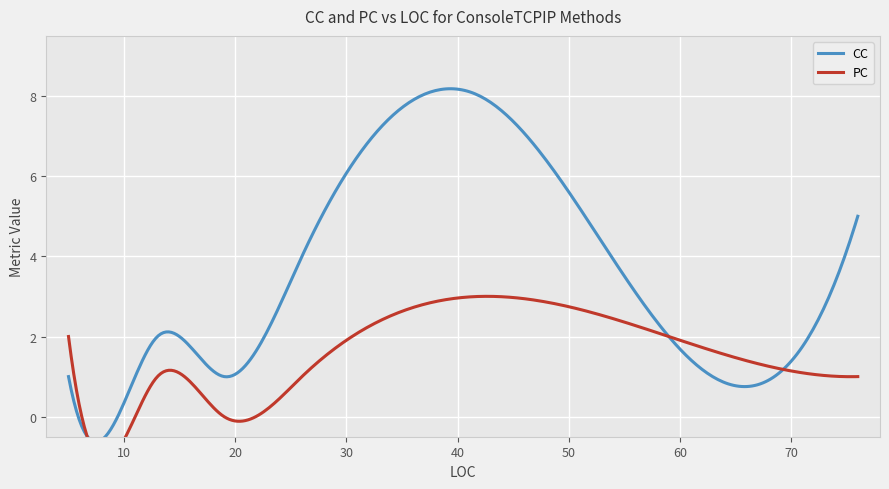

Which series has the largest total across all categories?

CC